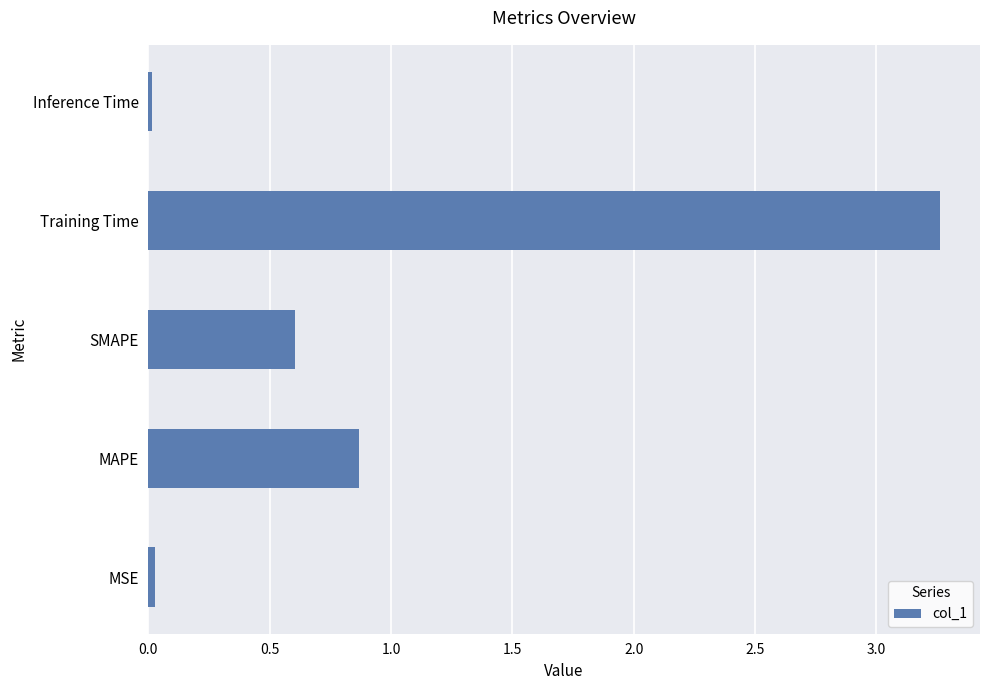

Between Inference Time and MAPE, which is larger?

MAPE